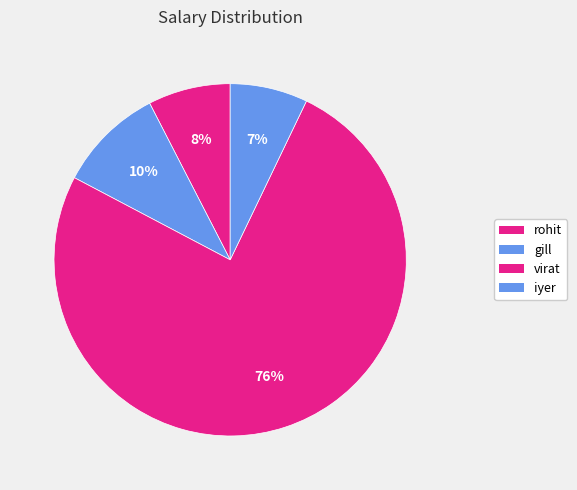

Count the number of slices in the pie.

4